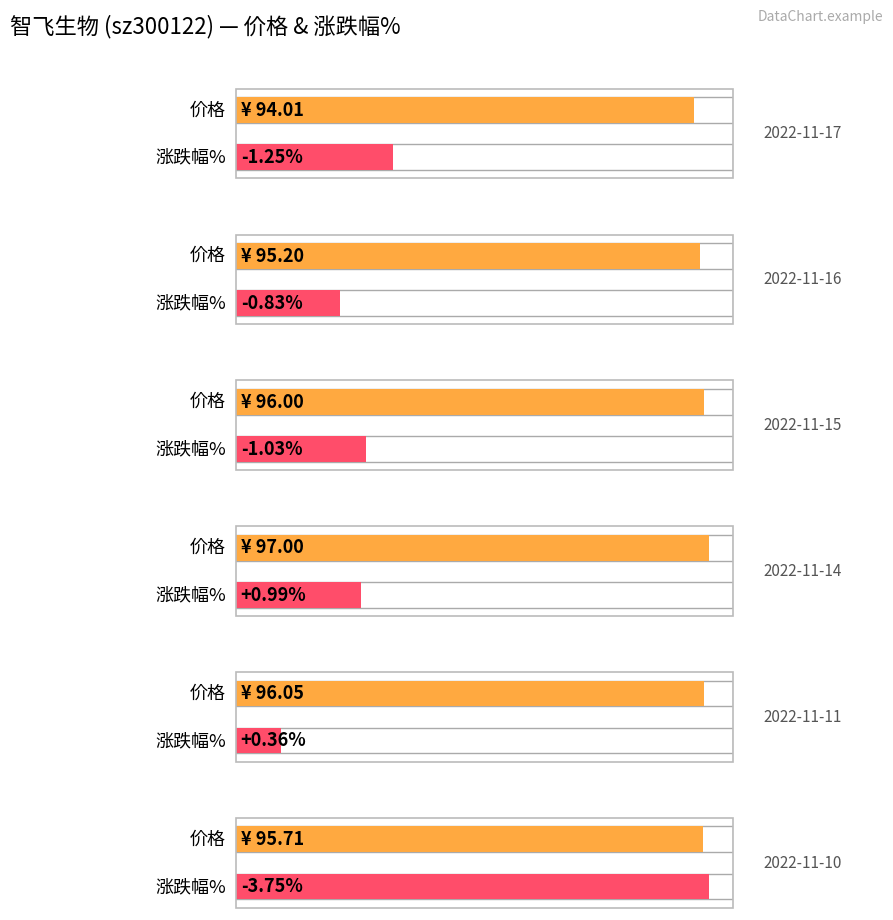

What is the highest value of the 涨跌幅% series?

1.0